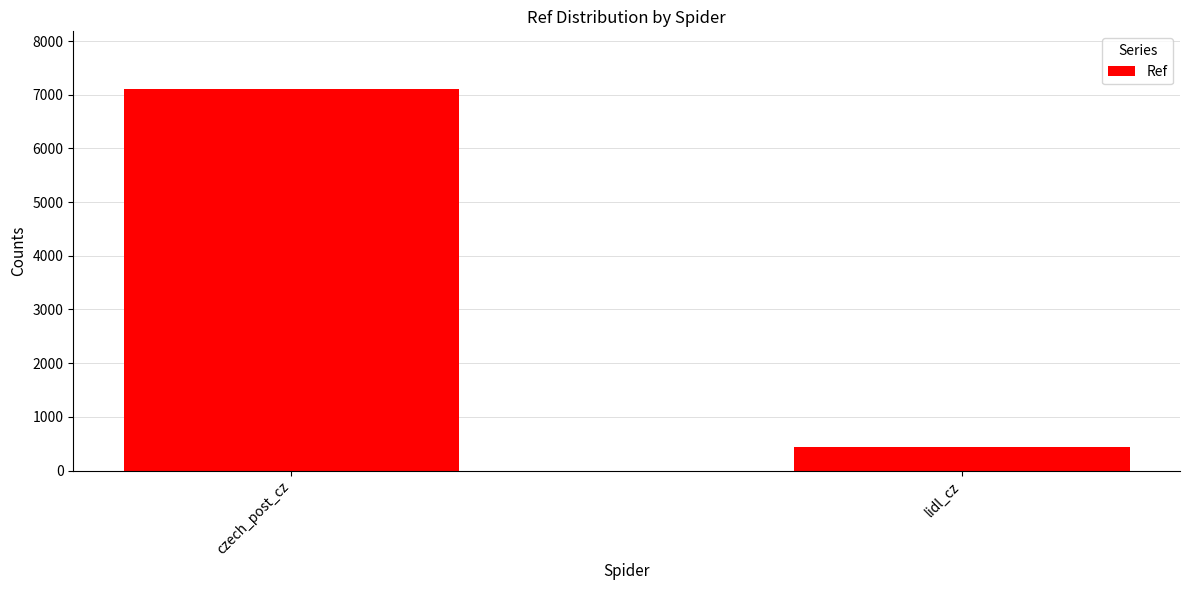

Reading left to right, extract all data points from this chart.

czech_post_cz=7114	lidl_cz=440